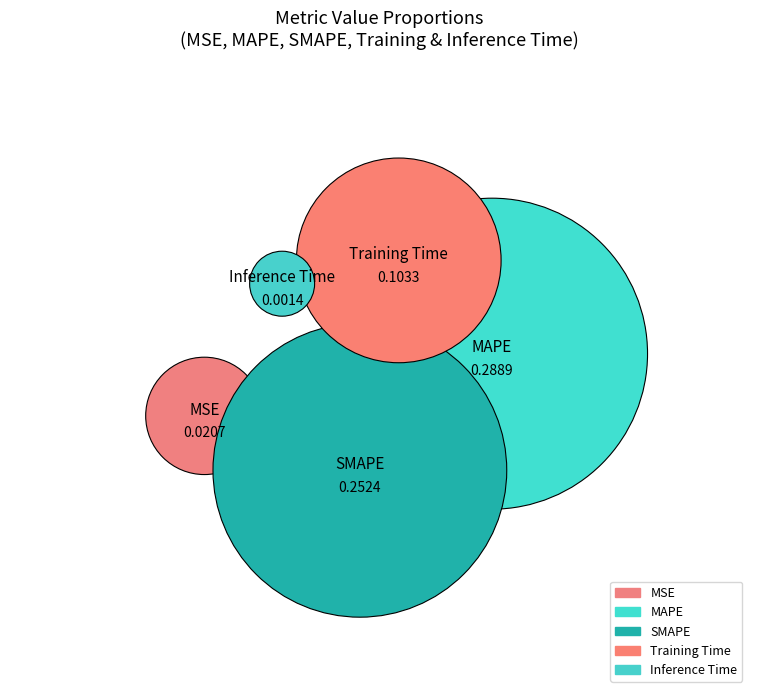

Does MAPE account for over 50% of the chart?

No